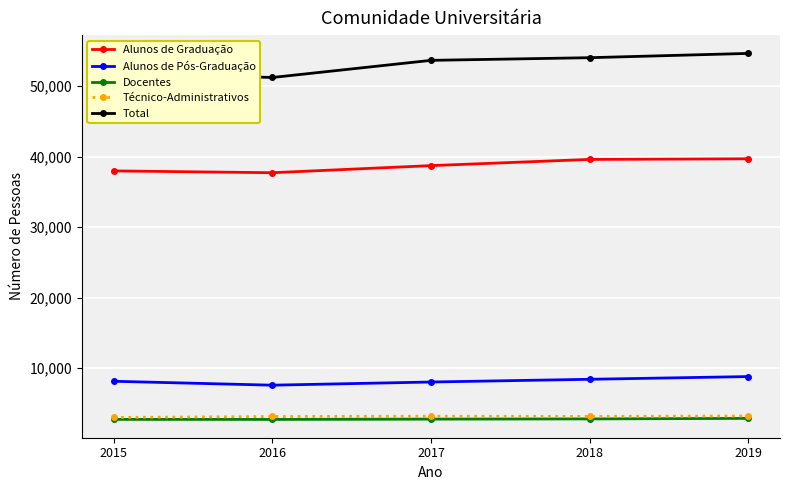

Is it true that Docentes equals 4849 at 2015?

False